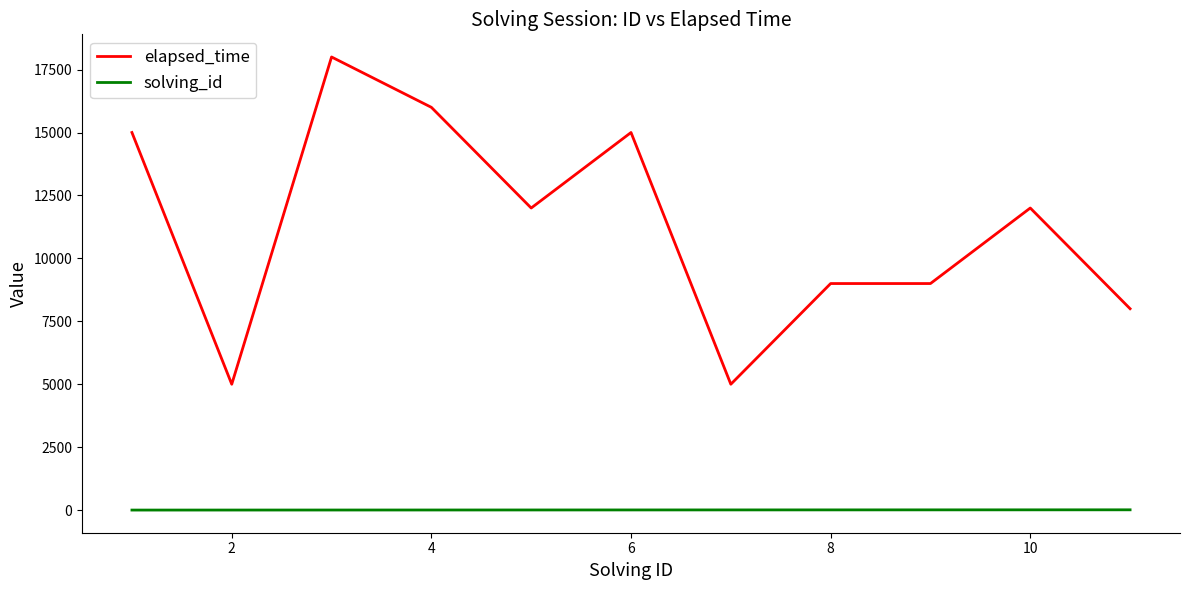

True or false: solving_id and elapsed_time intersect in this chart.

False